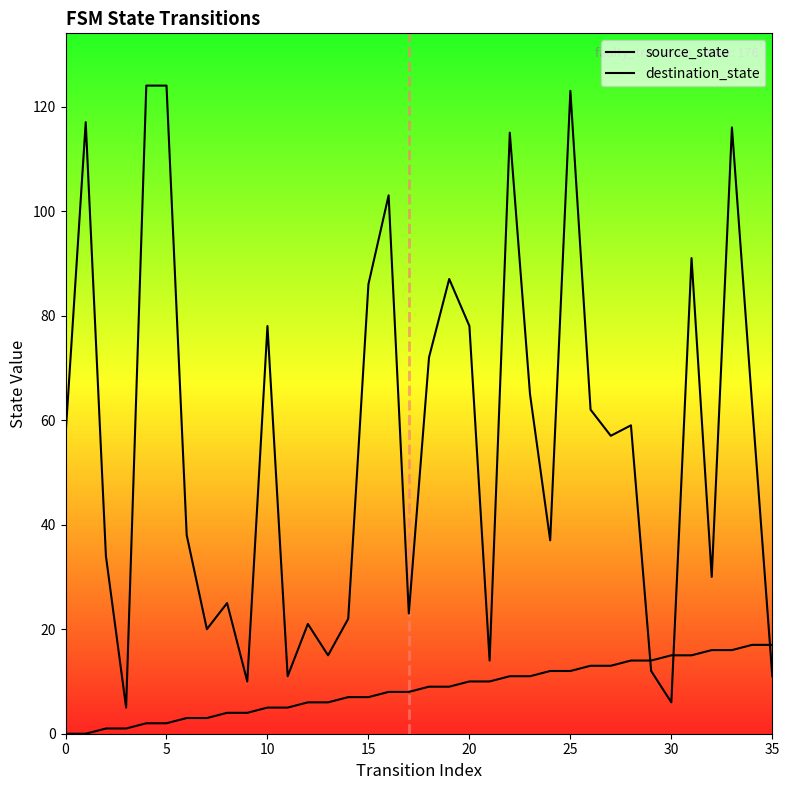

Reading left to right, extract all data points from this chart.

source_state: 0	0	1	1	2	2	3	3	4	4	5	5	6	6	7	7	8	8	9	9	10	10	11	11	12	12	13	13	14	14	15	15	16	16	17	17
destination_state: 57	117	34	5	124	124	38	20	25	10	78	11	21	15	22	86	103	23	72	87	78	14	115	65	37	123	62	57	59	12	6	91	30	116	63	11